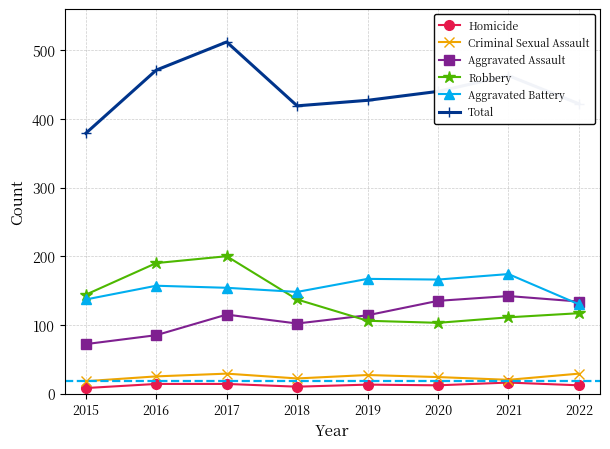

What is the greatest value displayed?

512